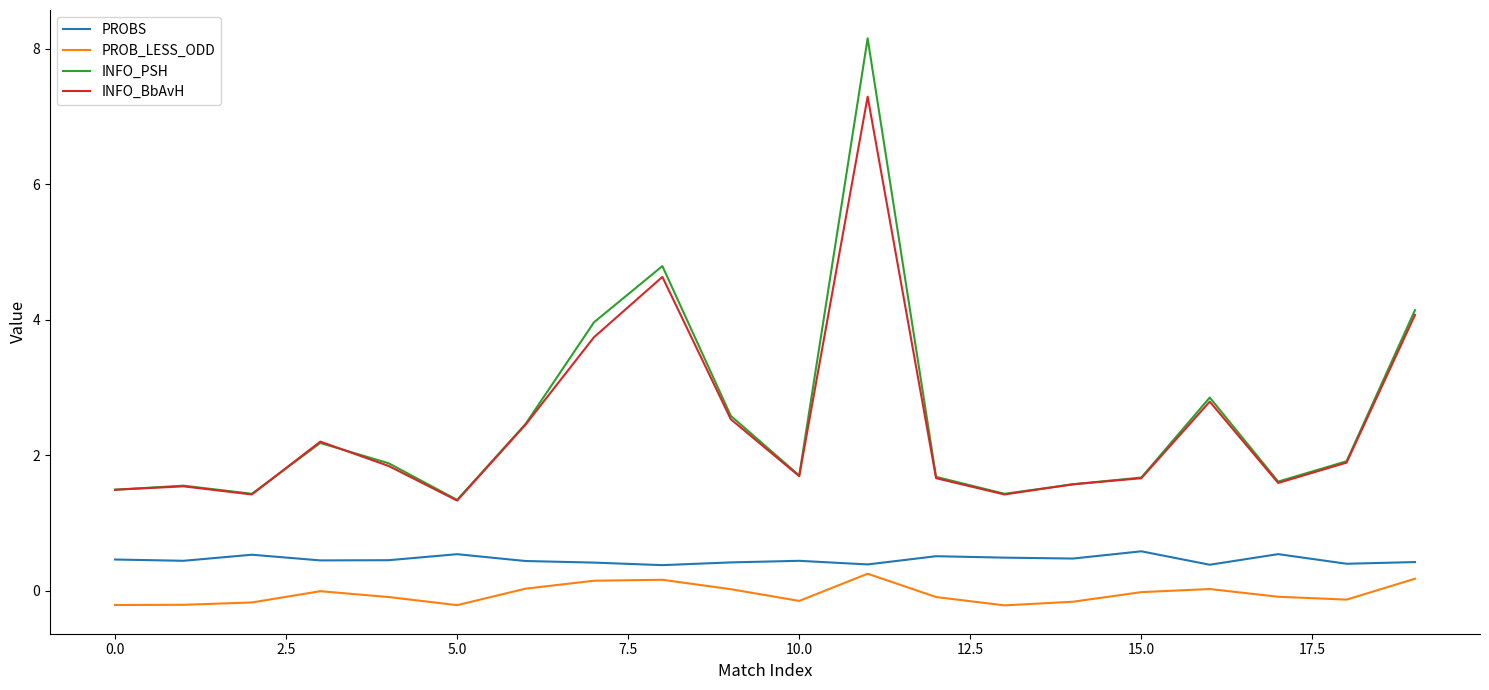

True or false: PROB_LESS_ODD and INFO_PSH cross at least once.

False